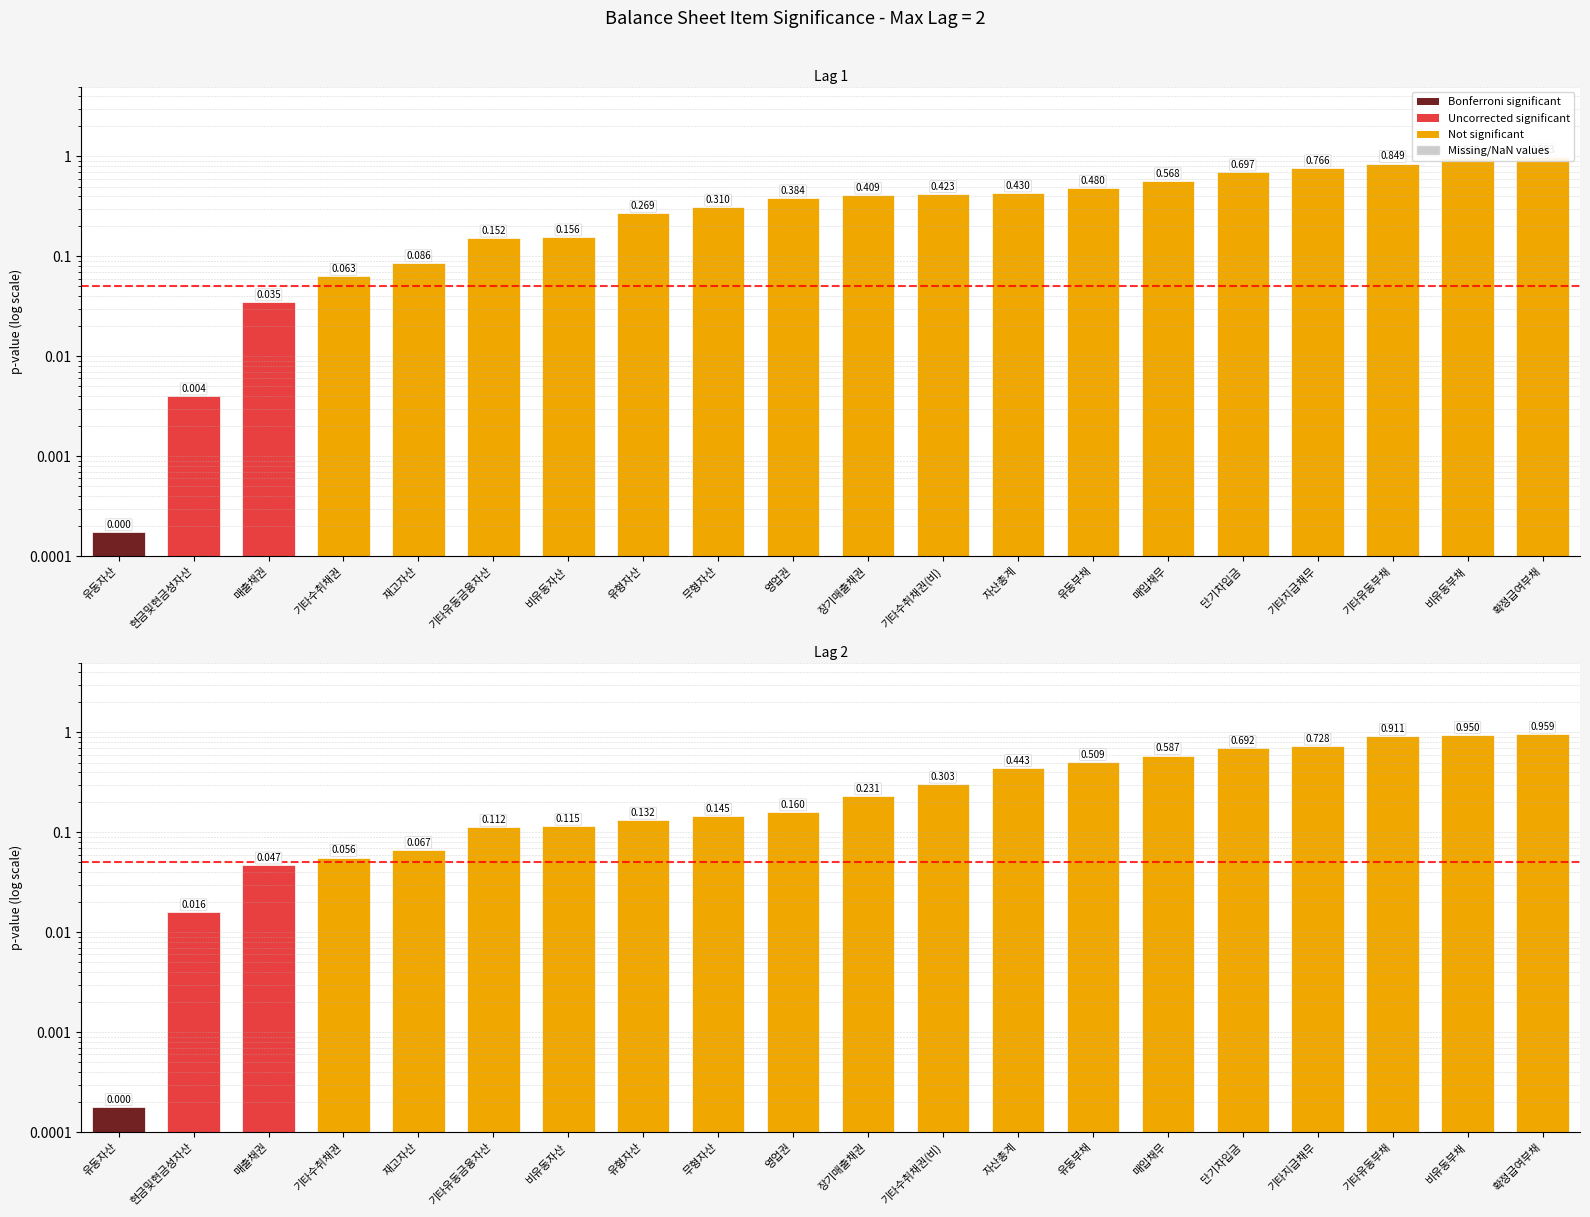

Which series has the largest range (max minus min)?

유동자산